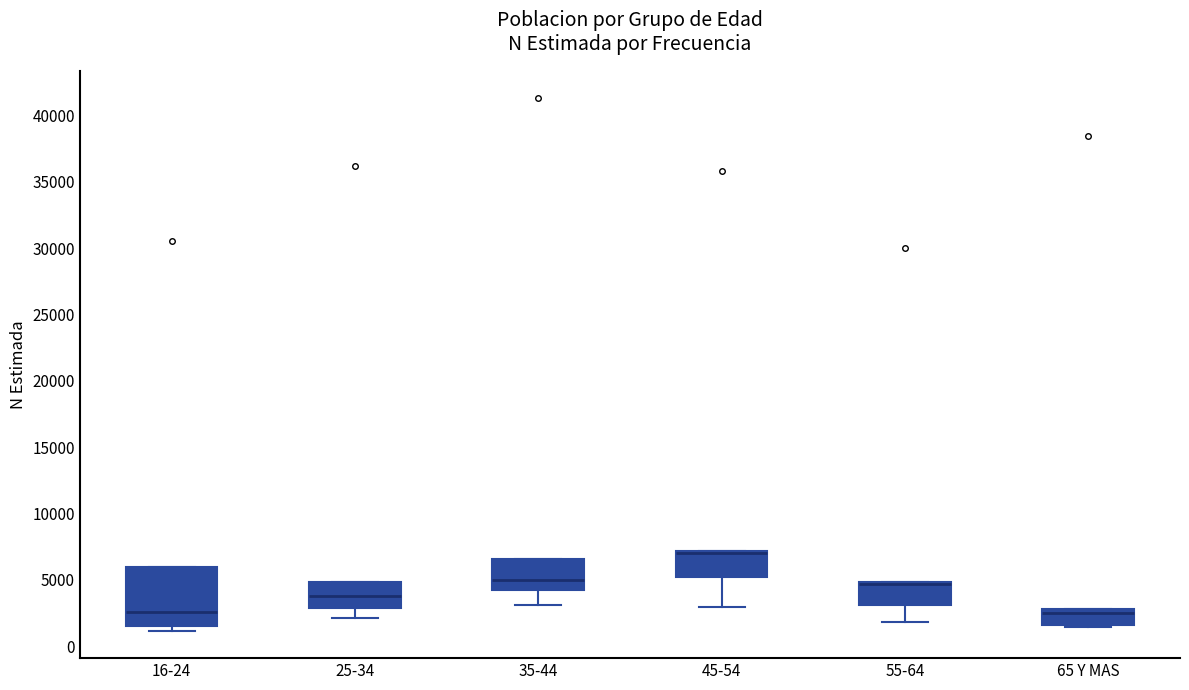

Reading left to right, transcribe this box plot: for each box, give where its median line is, the range the box spans, and where its two whiskers end, as read against the y-axis. The values are not printed on the chart, so give them approximately, as read against the axis.

16-24: median 2500, box 1500 to 6000, whiskers 1000 to 6000
25-34: median 4000, box 3000 to 5000, whiskers 2000 to 5000
35-44: median 5000, box 4000 to 6500, whiskers 3000 to 6500
45-54: median 7000 (drawn on the box's upper edge), box 5000 to 7000, whiskers 3000 to 7000
55-64: median 4500 (drawn on the box's upper edge), box 3000 to 5000, whiskers 2000 to 5000
65 Y MAS: median 2500, box 1500 to 3000, whiskers 1500 to 3000